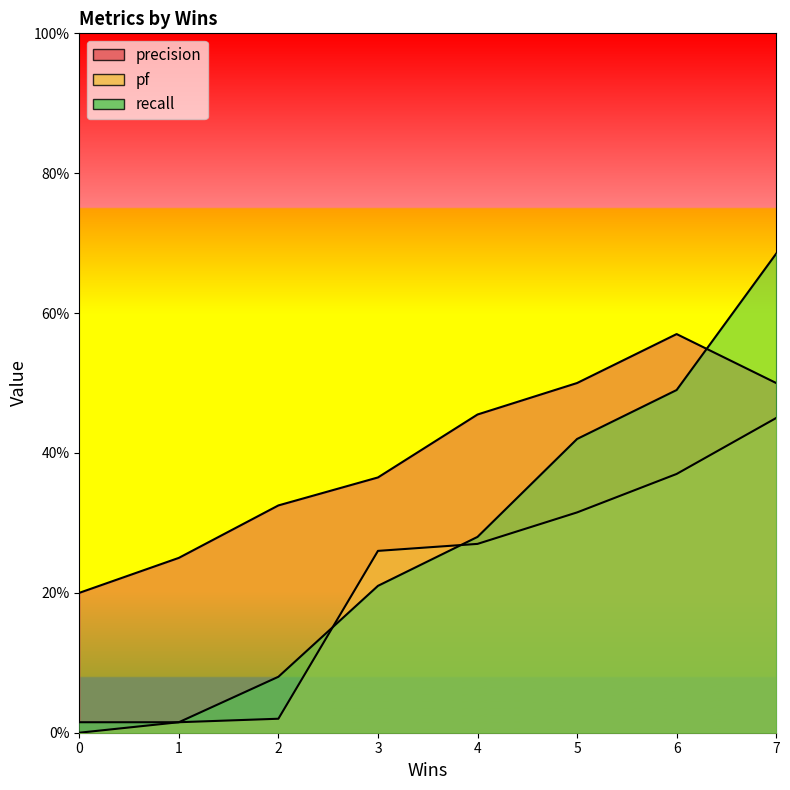

Which series changed the most between 5 and 6?

precision